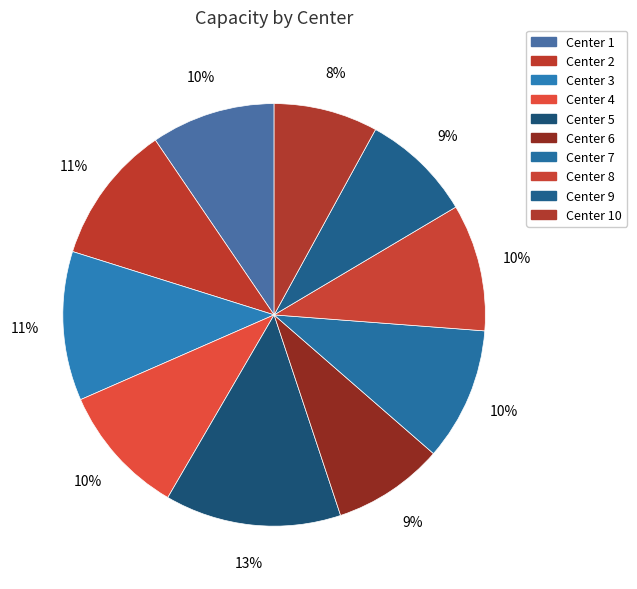

Which category has the smallest portion of the pie?

Center 10